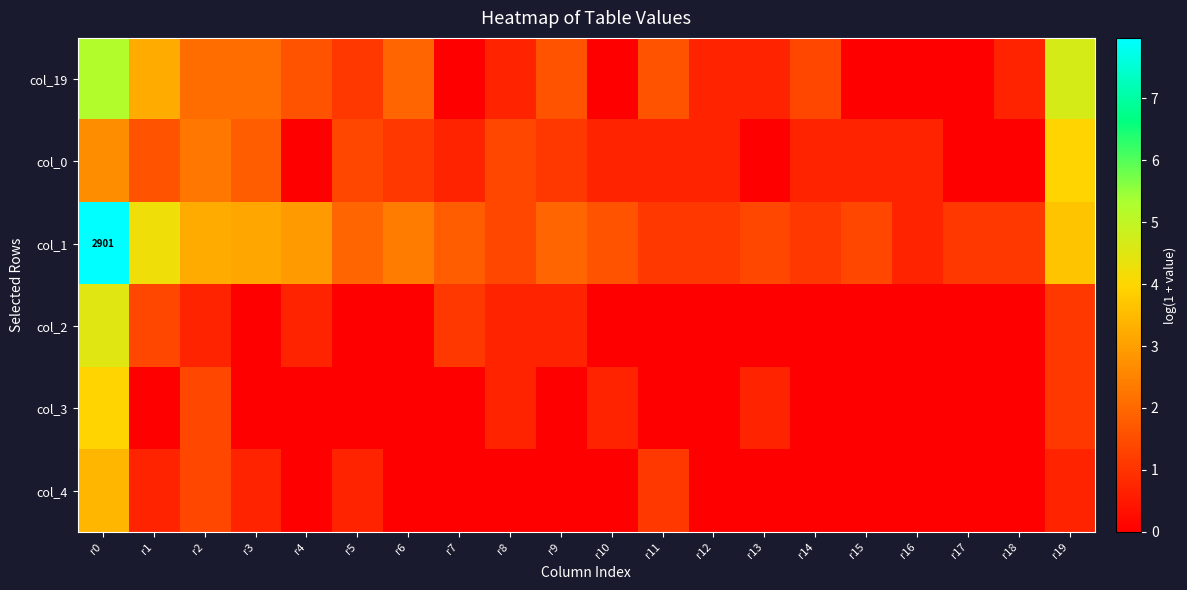

True or false: col_2 has a value of 1.9 at r19.

False